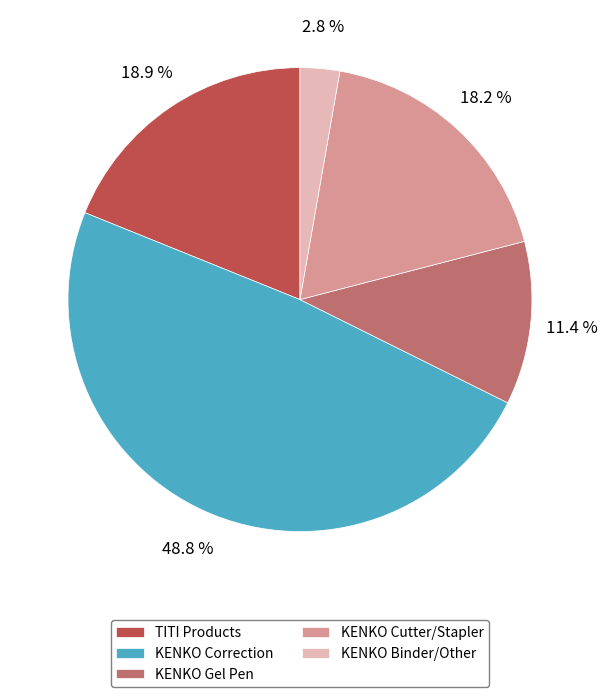

How many segments does this pie chart have?

5